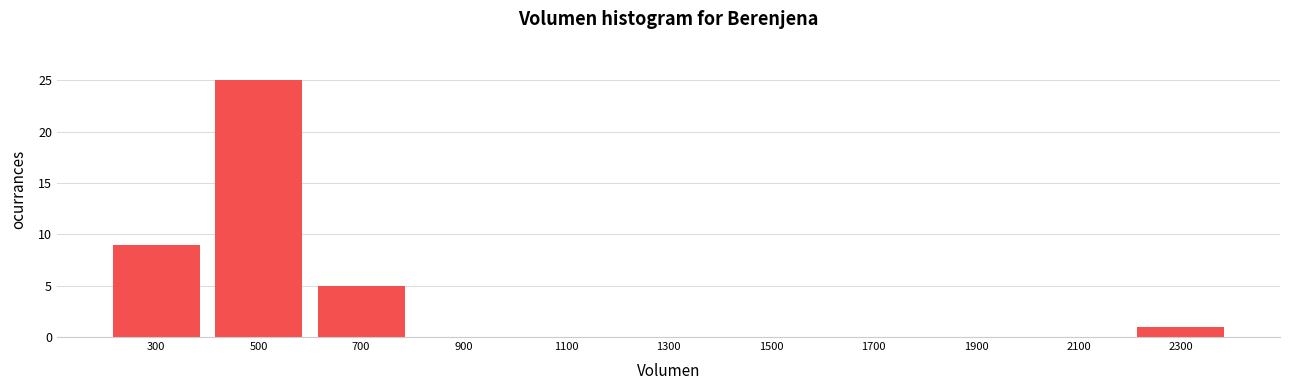

Reading left to right, transcribe all the data shown in this chart.

300=9	500=25	700=5	900=0	1100=0	1300=0	1500=0	1700=0	1900=0	2100=0	2300=1